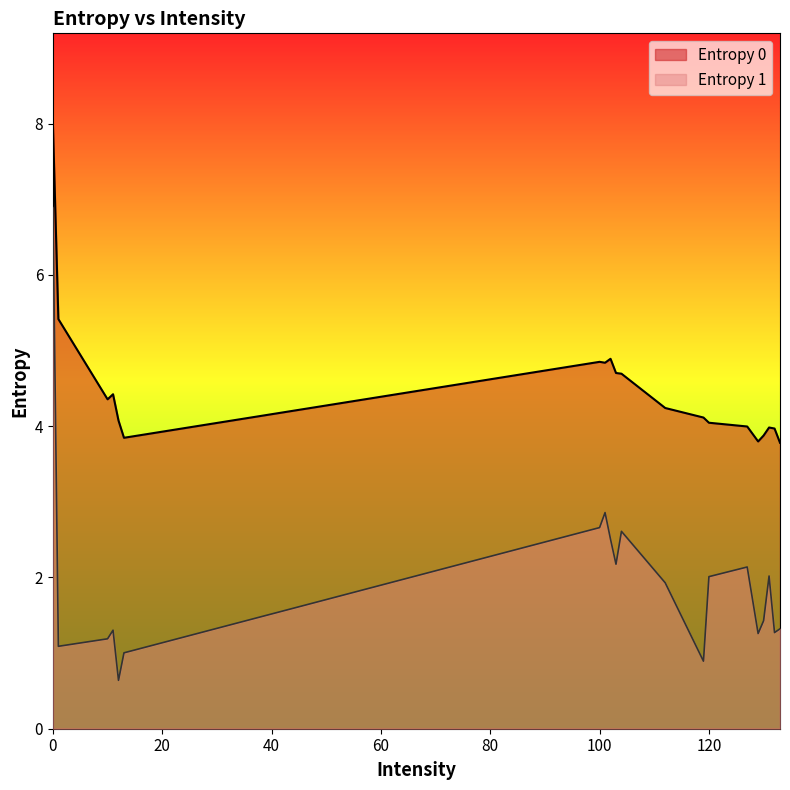

Reading left to right, extract all data points from this chart.

Entropy 0: 0=8.0	1=5.4	11=4.4	12=4.1	13=3.8	10=4.4	112=4.2	119=4.1	120=4.0	127=4.0	130=3.9	133=3.8	132=4.0	131=4.0	129=3.8	100=4.9	101=4.8	102=4.9	103=4.7	104=4.7
Entropy 1: 0=6.9	1=1.1	11=1.3	12=0.6	13=1.0	10=1.2	112=1.9	119=0.9	120=2.0	127=2.1	130=1.4	133=1.3	132=1.3	131=2.0	129=1.3	100=2.7	101=2.9	102=2.5	103=2.2	104=2.6